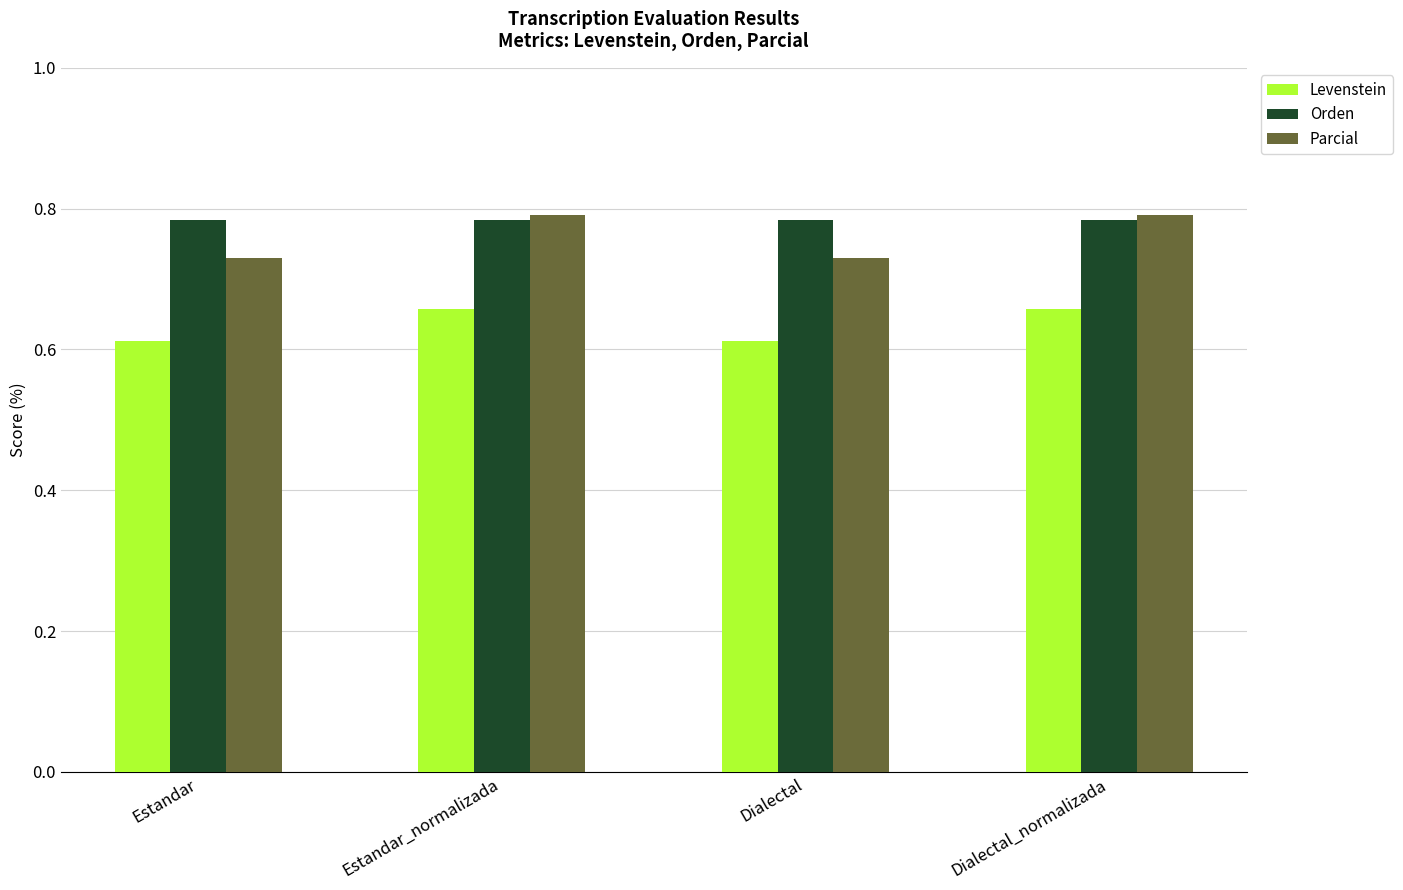

Is it true that Levenstein equals 65.8 at Dialectal_normalizada?

True